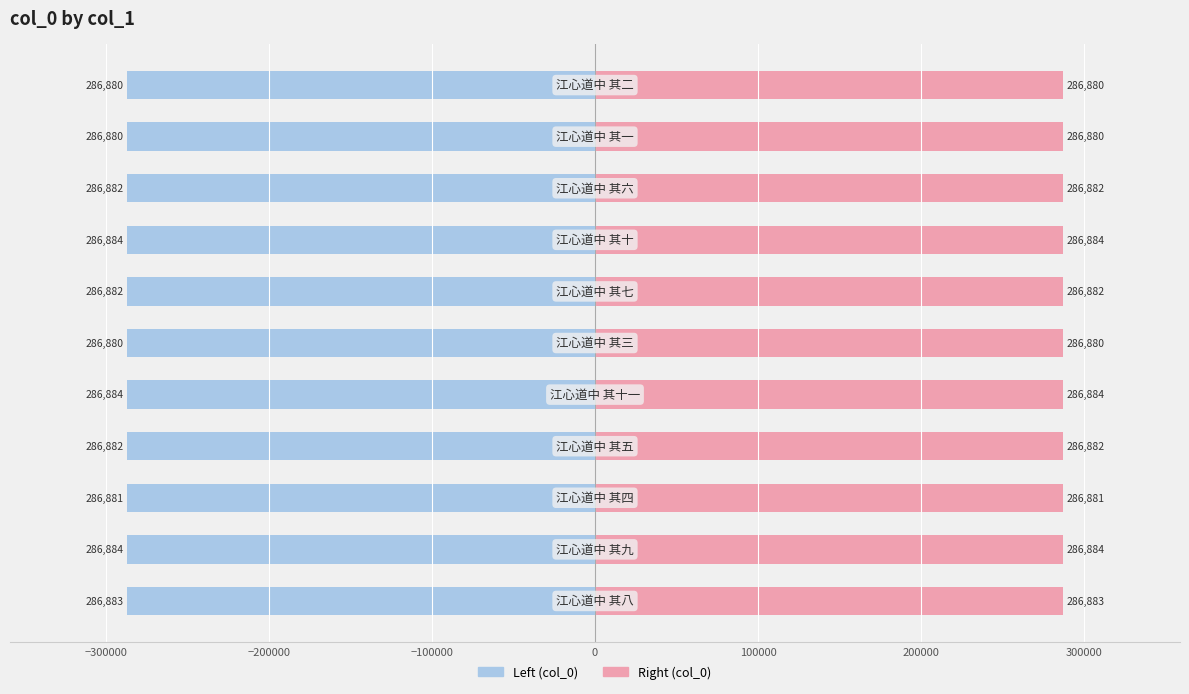

Which series has the largest range (max minus min)?

col_0 (left)